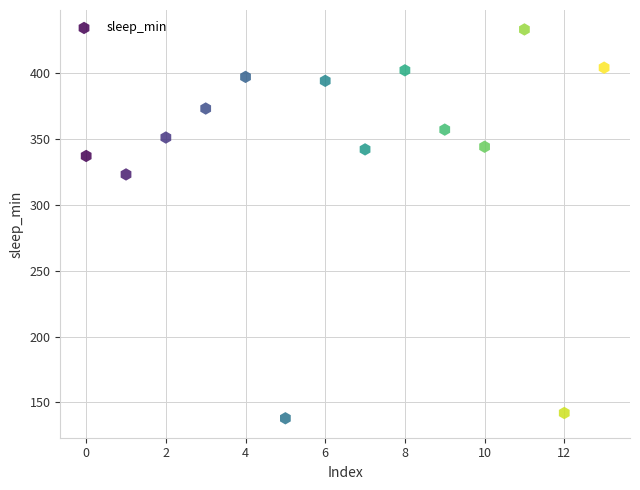

What is the range of Y values (max minus min)?

295